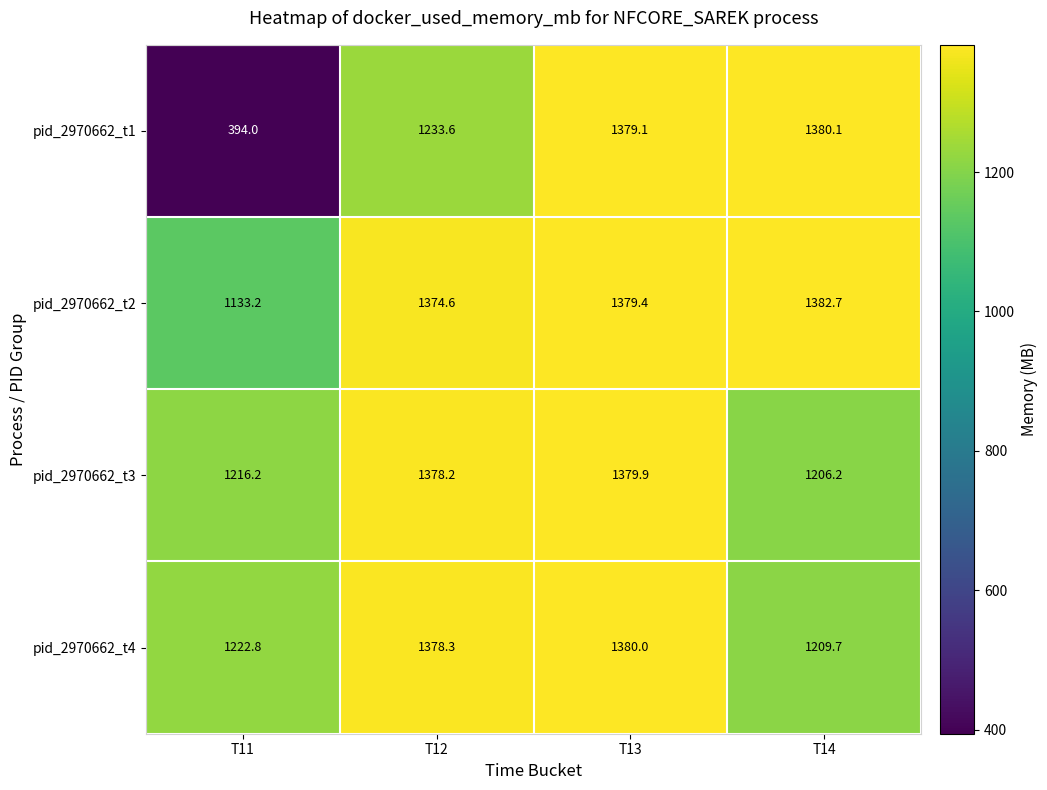

What is the sum of the pid_2970662_t2 values at T14 and T11?

2515.9